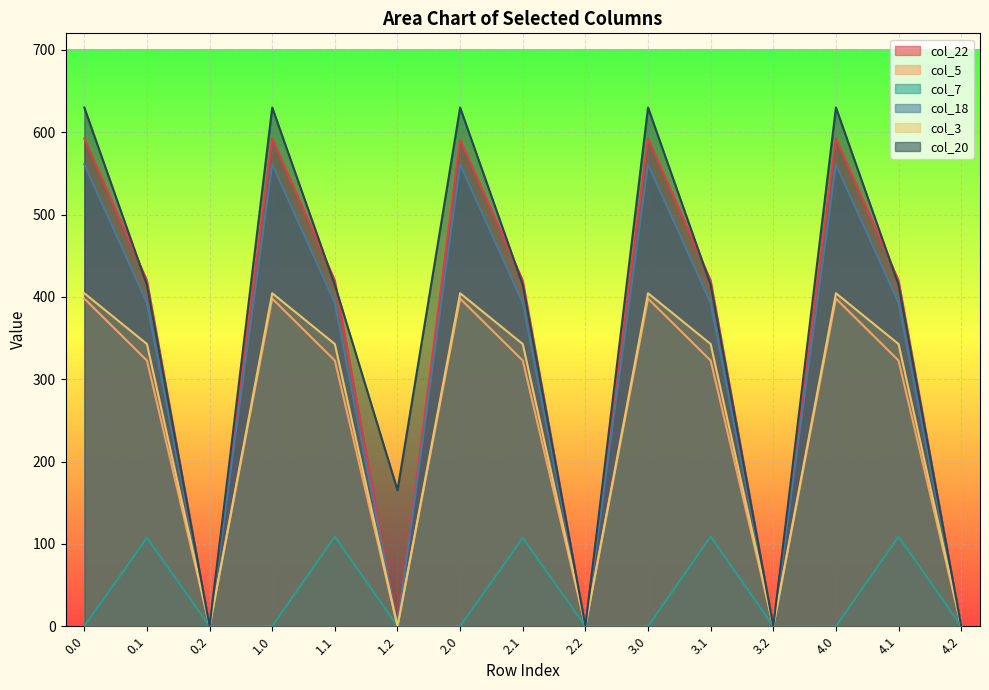

What is the label of the 12th point from the right?

1.0